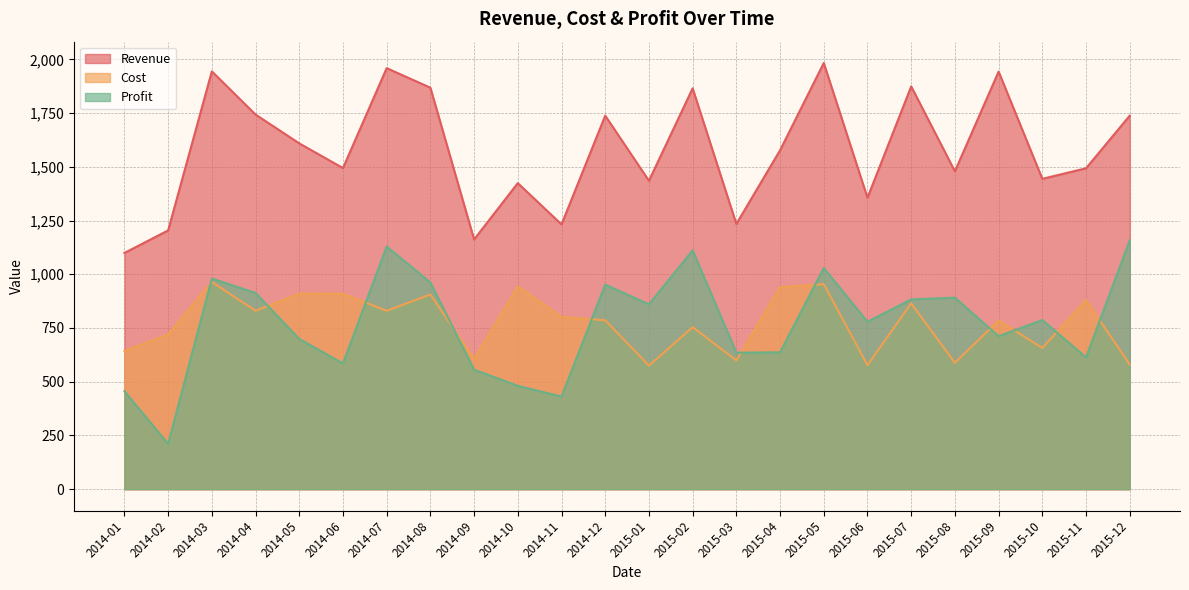

Reading right to left, extract all data points from this chart.

Revenue: 1738	1493	1444	1943	1479	1874	1356	1983	1577	1234	1865	1435	1738	1232	1424	1162	1868	1959	1494	1609	1743	1944	1204	1099
Cost: 580	880	657	785	588	865	577	954	940	599	754	575	786	801	943	606	906	830	909	910	830	964	720	643
Profit: 1158	613	787	712	891	883	779	1029	637	635	1111	860	952	431	481	556	962	1129	585	699	913	980	211	456